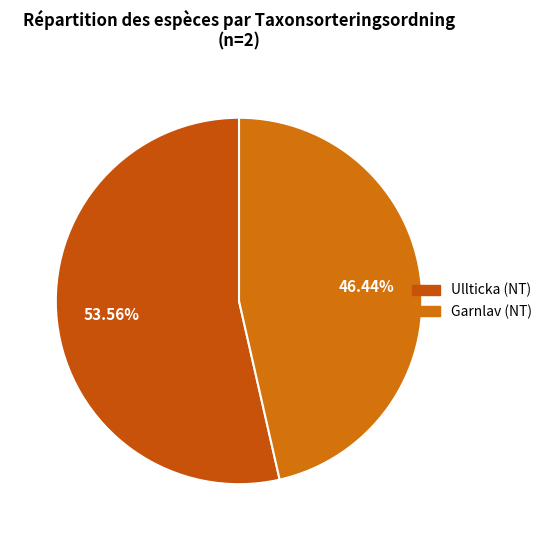

What is the largest slice in the pie chart?

Ullticka (NT)